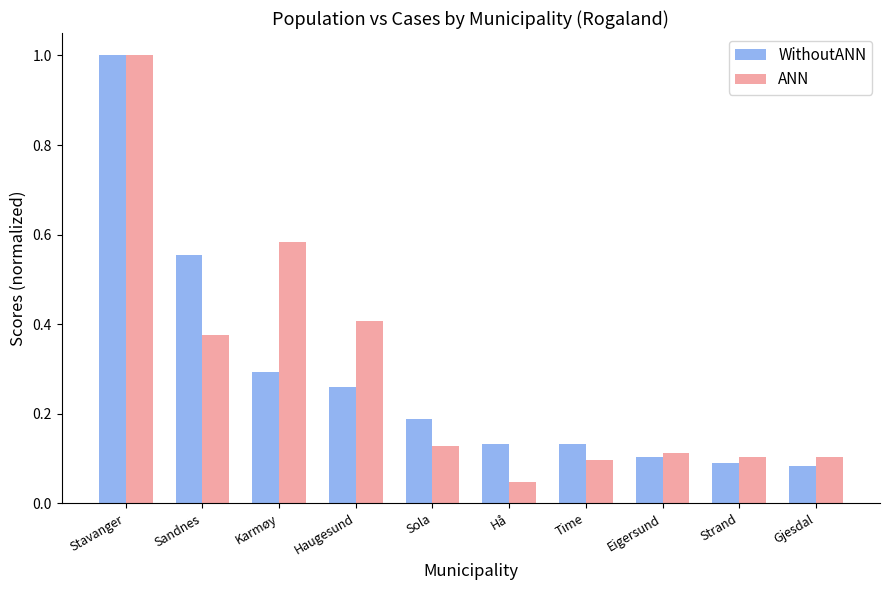

What is the label of the 1st bar from the right?

Gjesdal